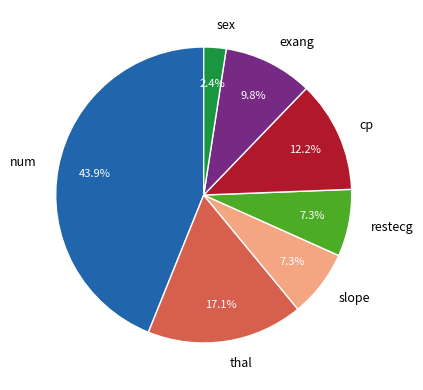

To the nearest percent, what portion does cp represent?

12%